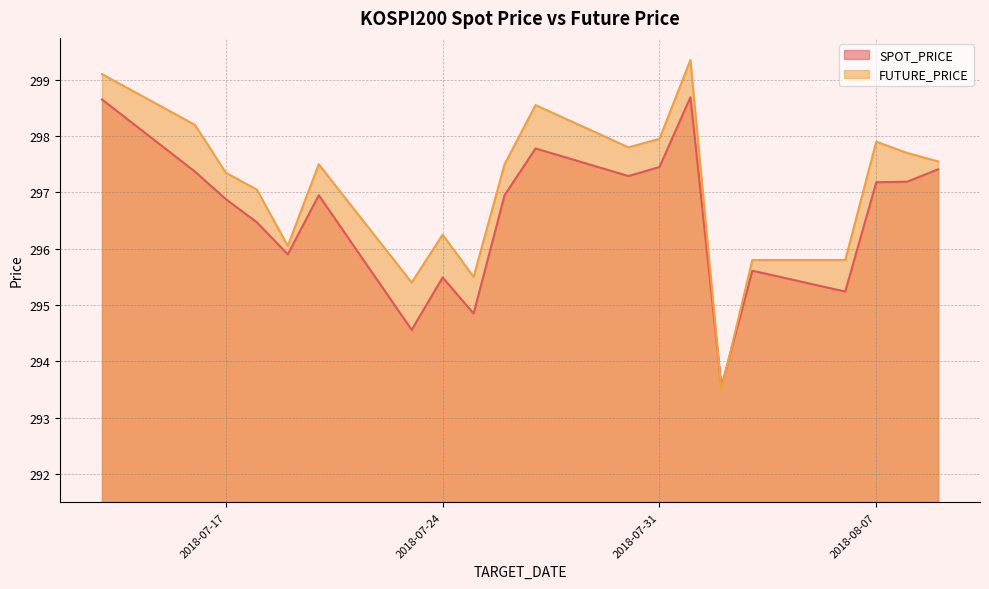

What position from the left is 2018-08-03?

16